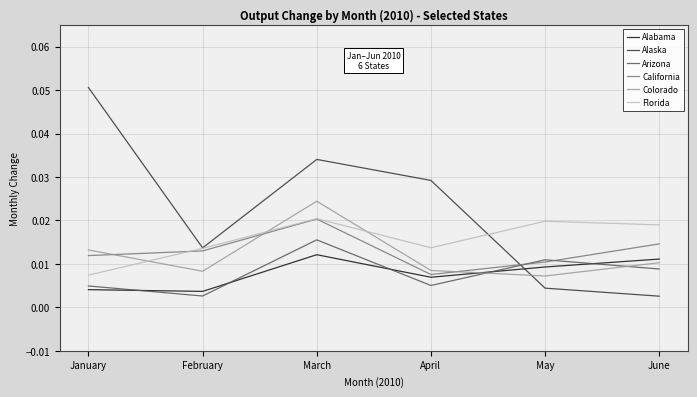

At which category does Alabama reach its first local peak?

March